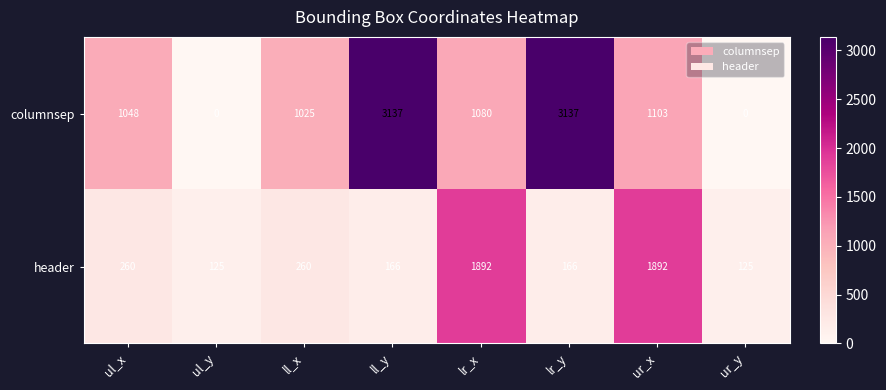

What value does the header series have at ll_x?

260